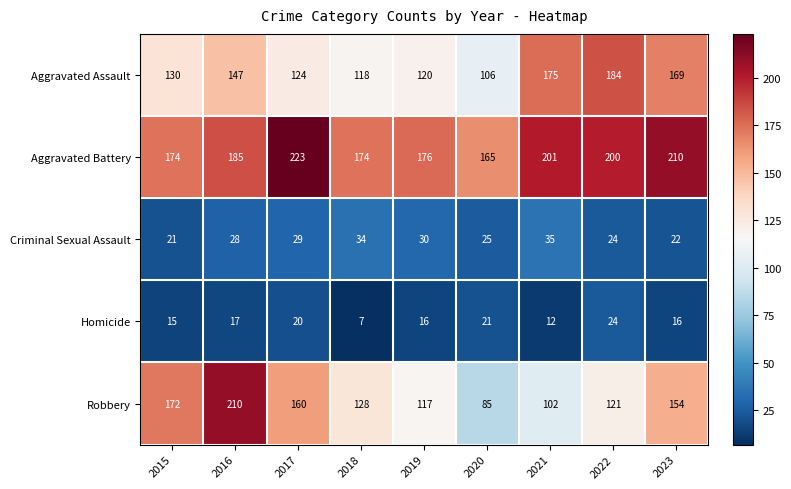

The value of Homicide at 2017 is 6. True or false?

False